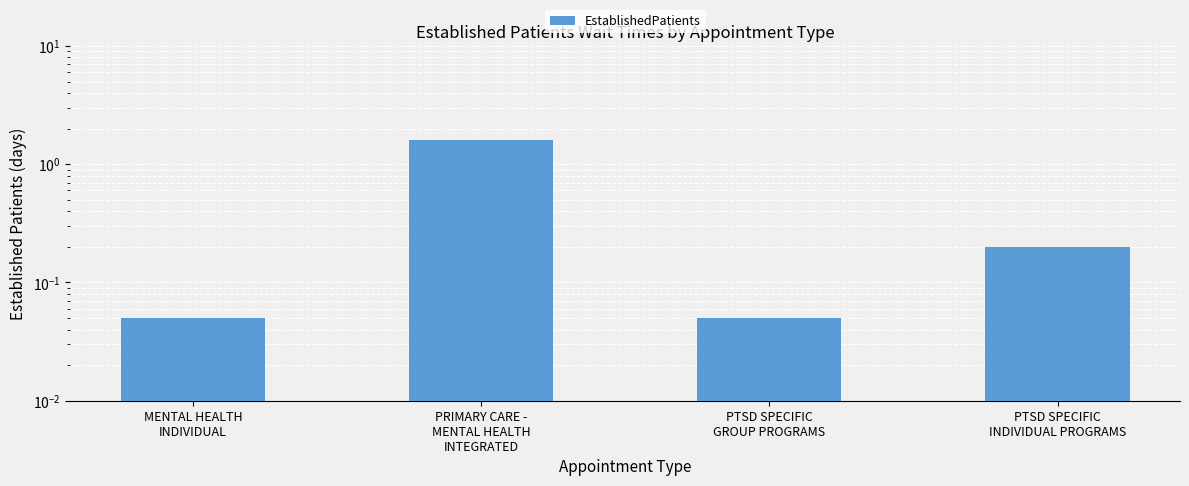

What is the difference between the maximum and minimum values?

1.6